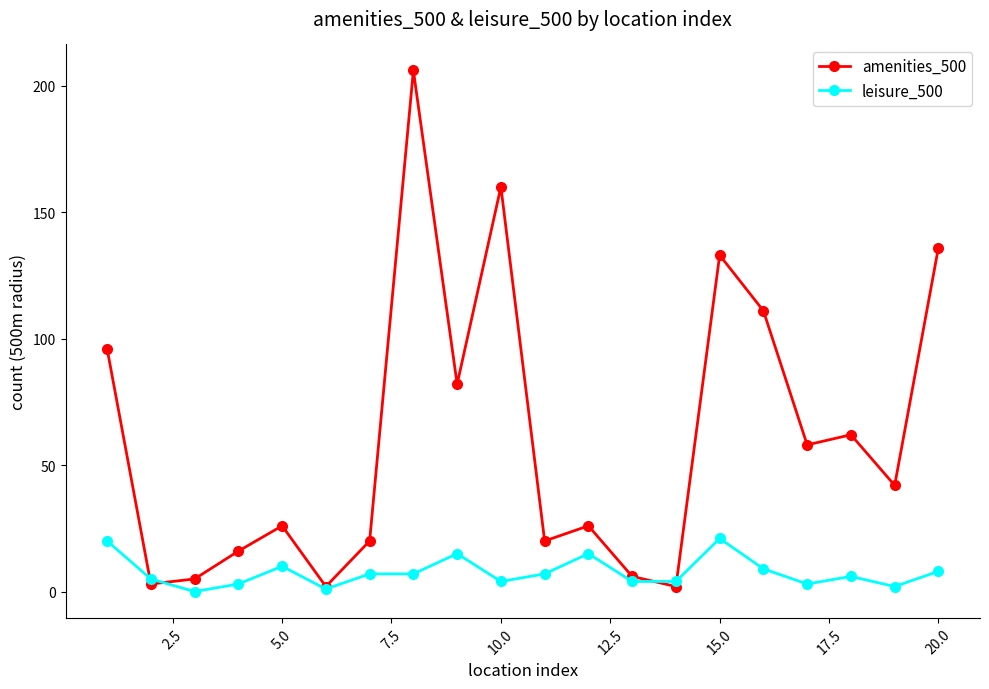

What is the value of the leisure_500 point at the 20th from the left?

8